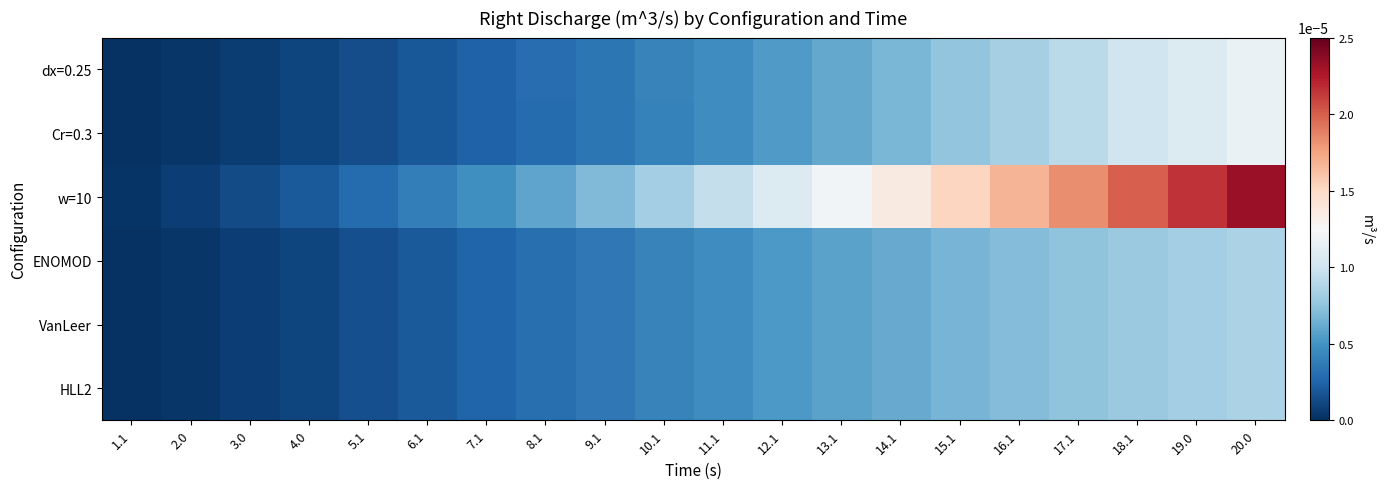

Which series changed the most between 5.1 and 17.1?

w=10